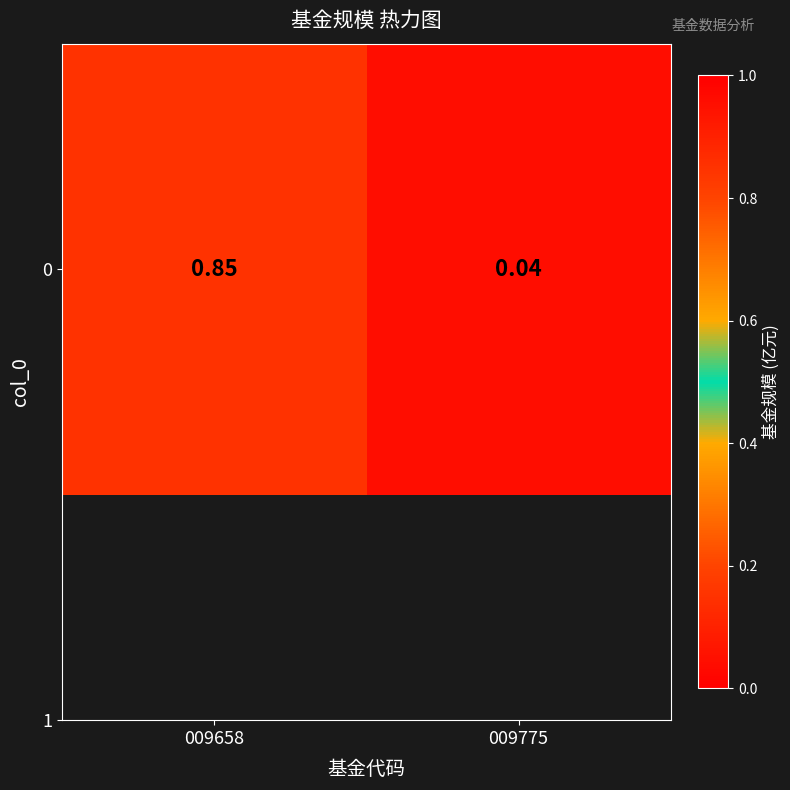

The chart shows a value of 0.8 at 009658. True or false?

True